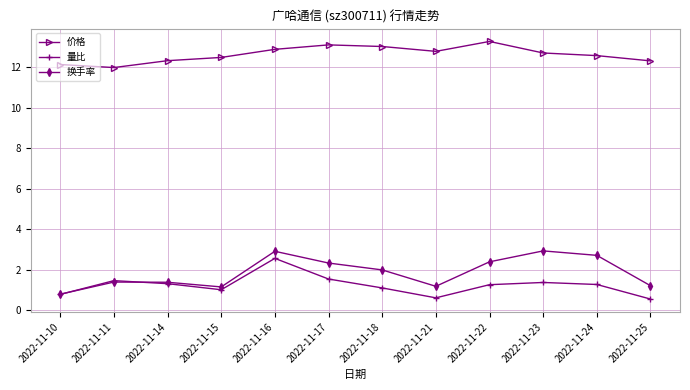

After their last crossing, which series has the higher values: 换手率 or 量比?

换手率